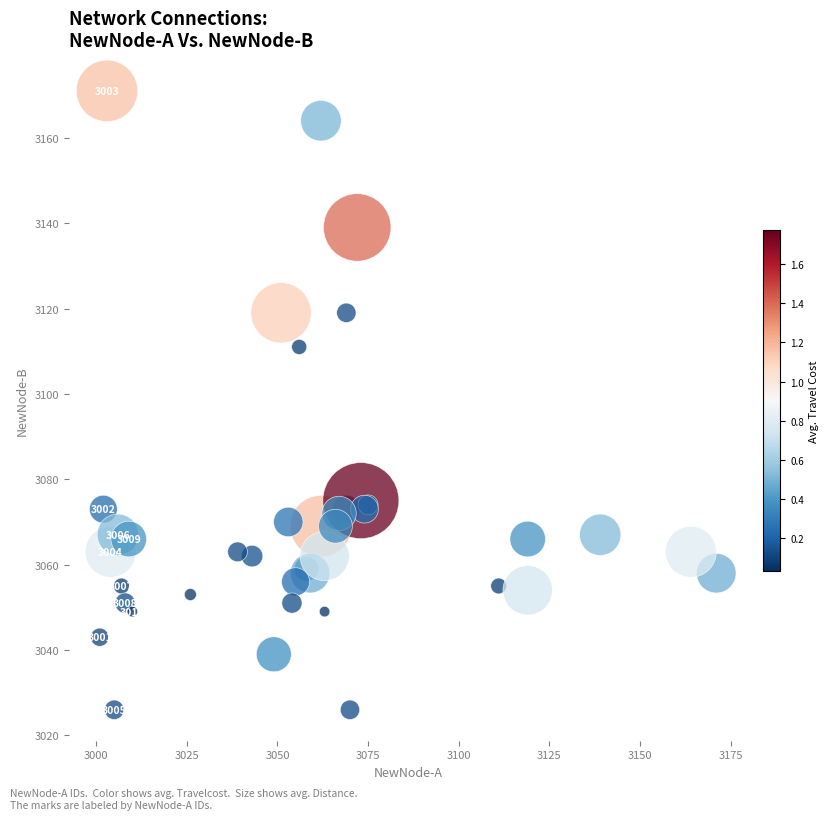

What Y value in the scatter plot is closest to 3098?

3111